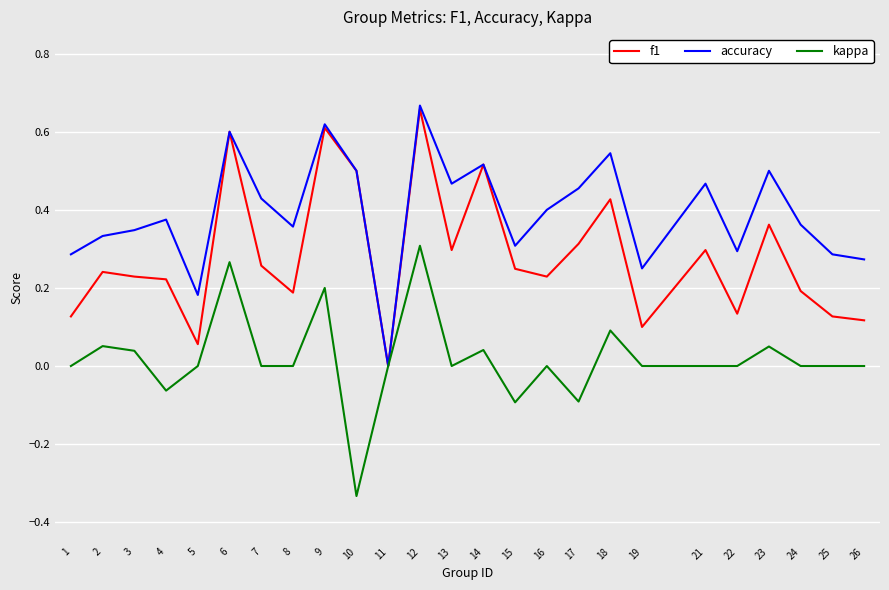

How many distinct data groups are displayed?

3